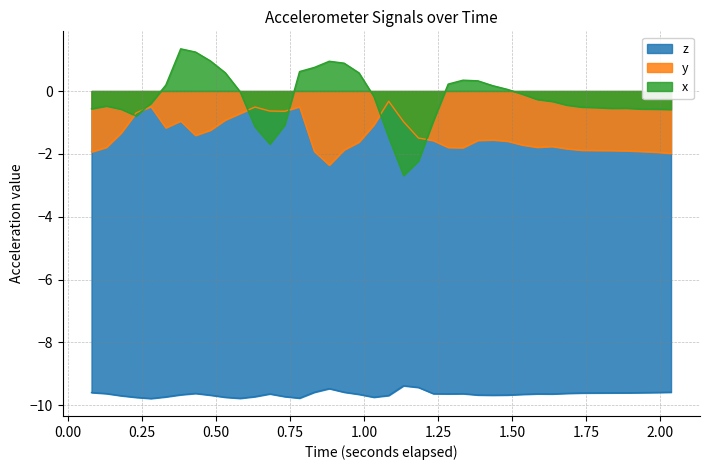

Which series has the largest total across all categories?

x